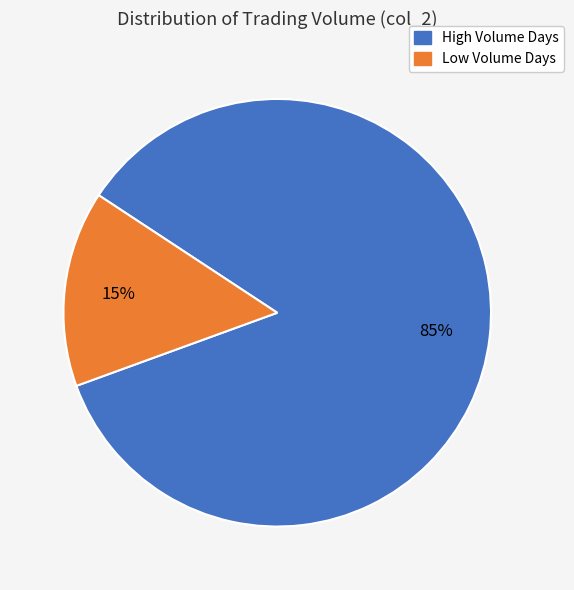

To the nearest percent, what is the average slice percentage?

50%